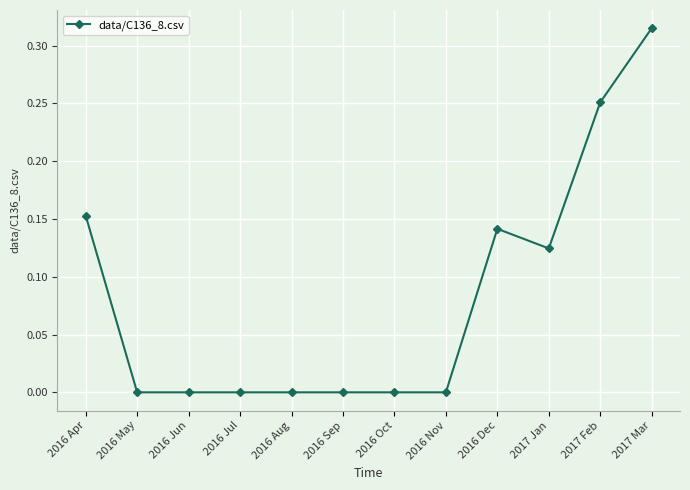

Does the chart have visible grid lines?

Yes